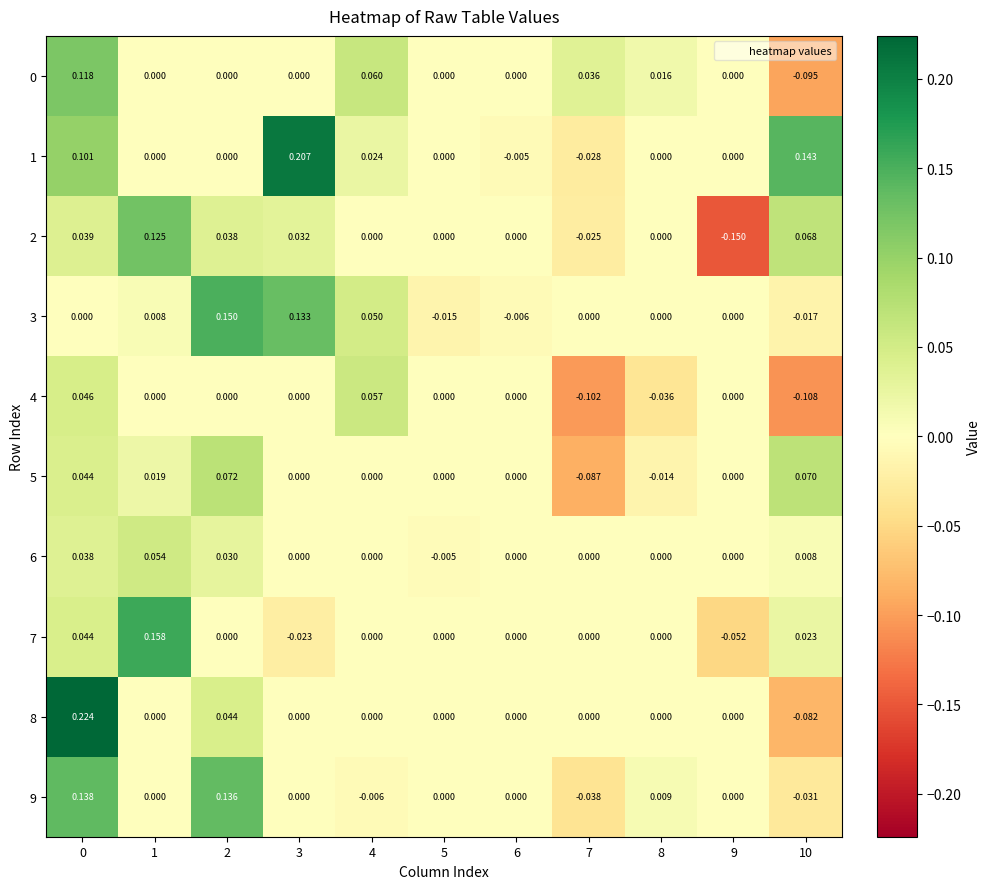

How many data points in 4 are less than 0?

3